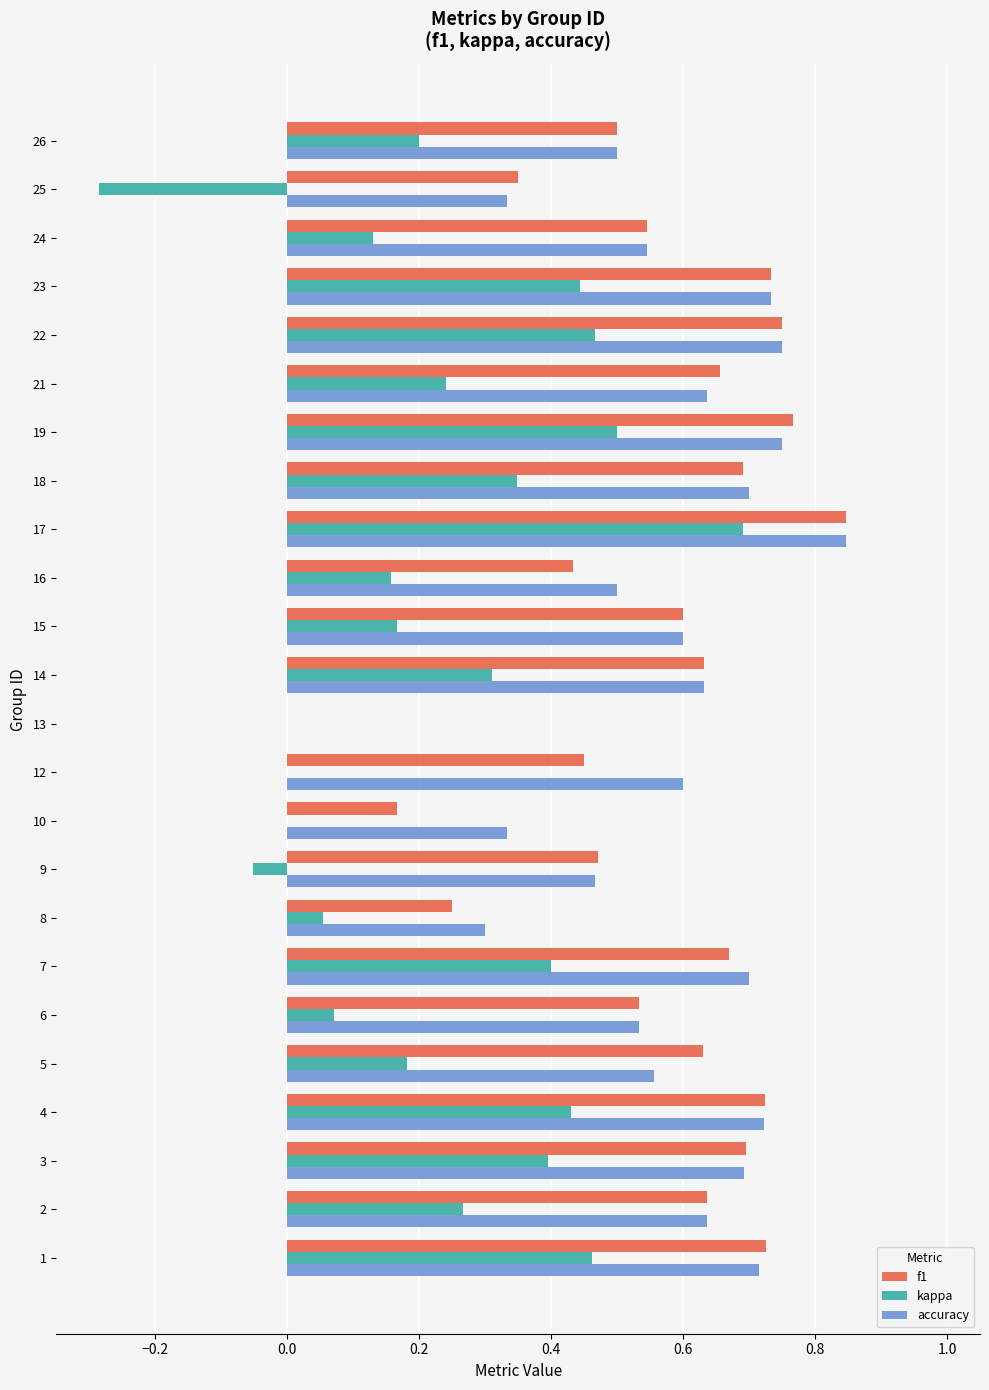

Is it true that accuracy equals 1.1 at 3?

False